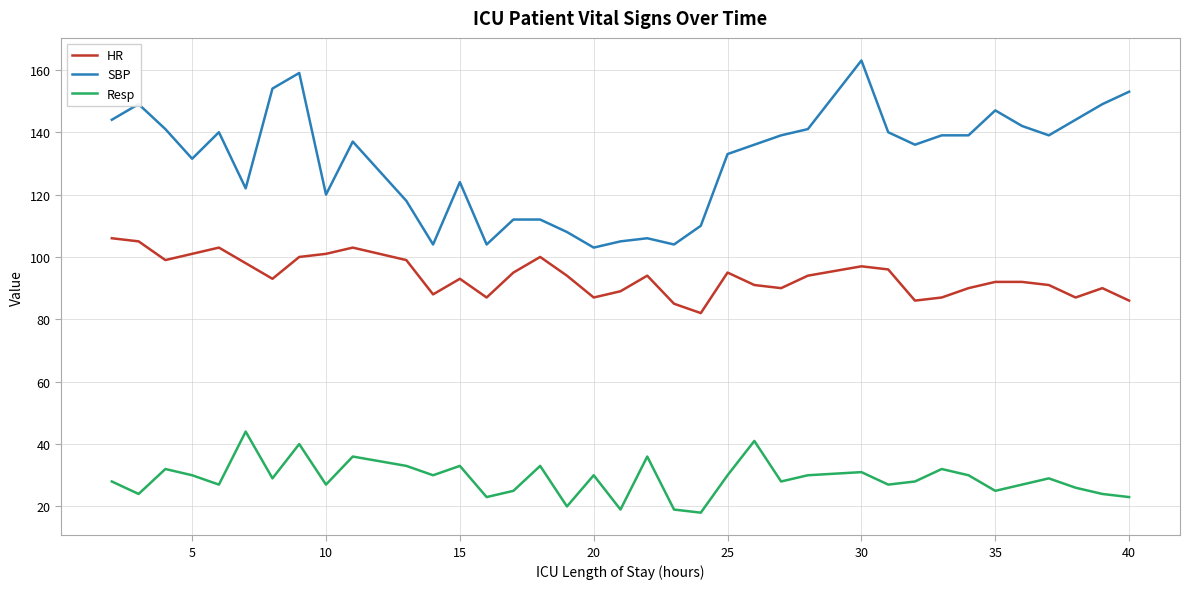

Rank the series by their average value, from lowest to highest.

Resp, HR, SBP